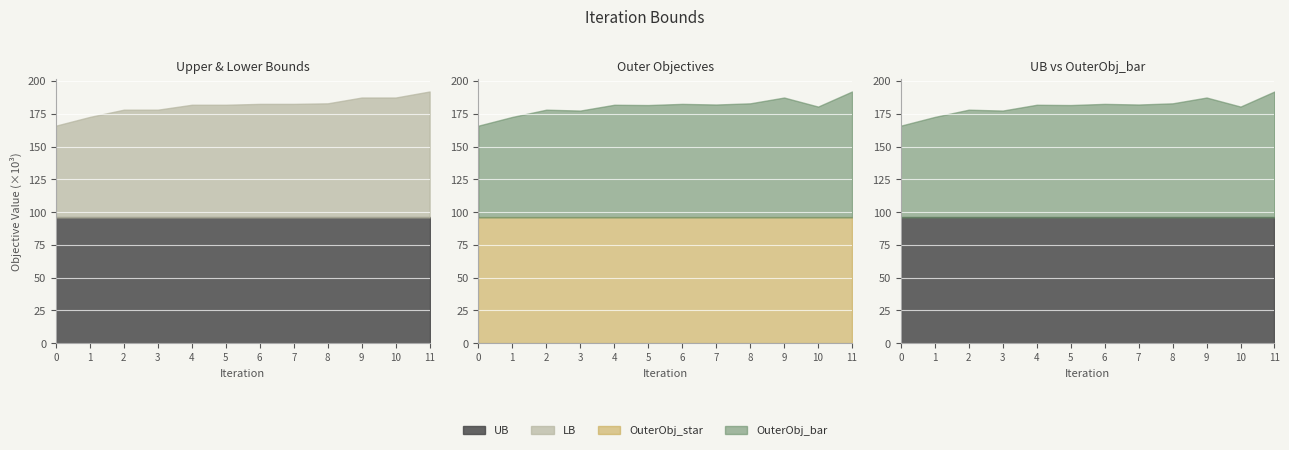

How many data points does each series have?

12